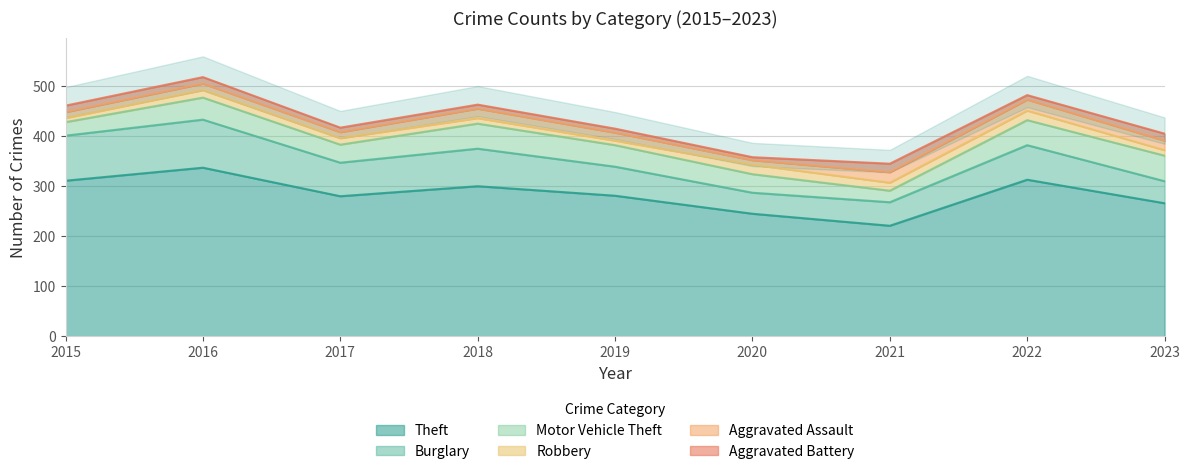

What is the difference between the maximum and minimum values in the Robbery series?

11